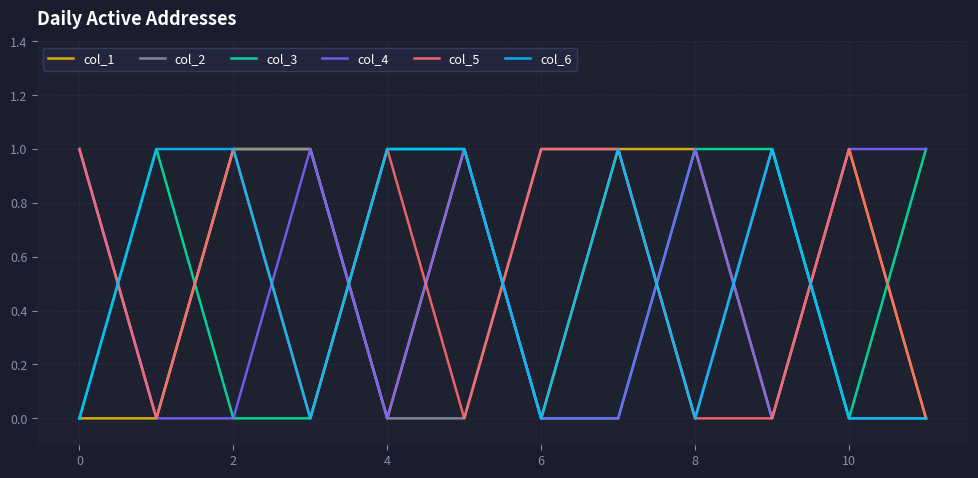

What are all the series names shown in the legend?

col_1, col_2, col_3, col_4, col_5, col_6